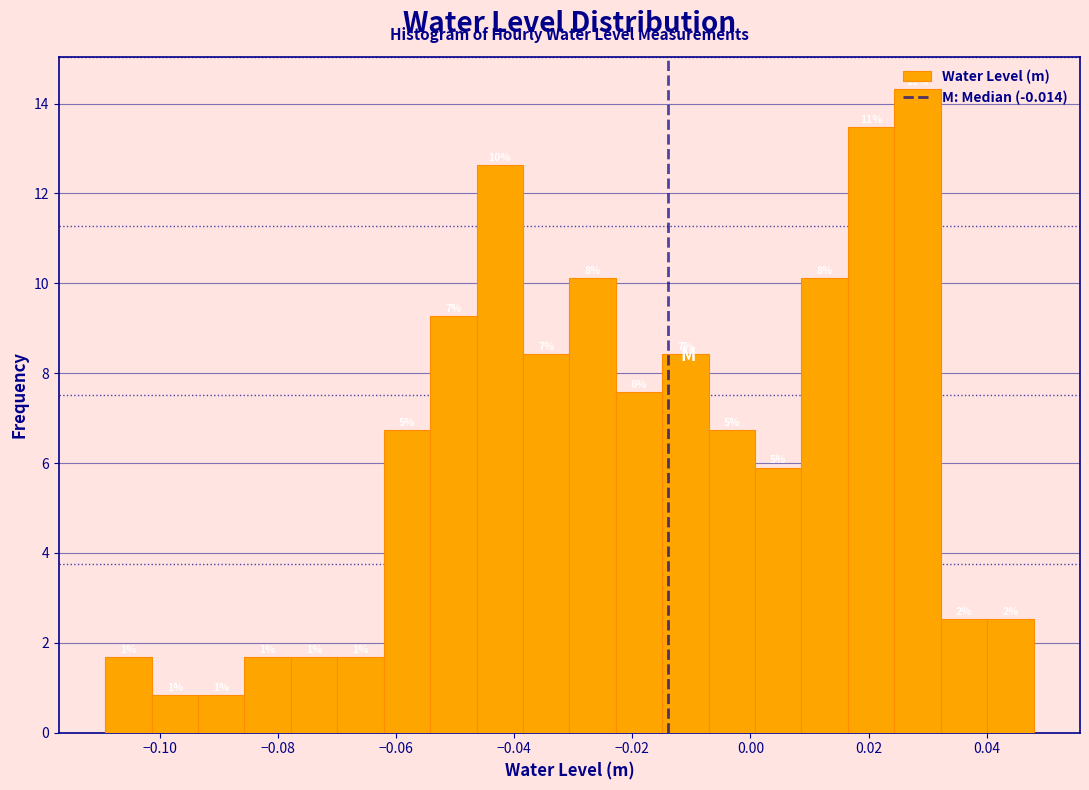

Around what value on the x-axis is the tallest bar? Give the approximate position of its centre, as read against the axis.

0.028